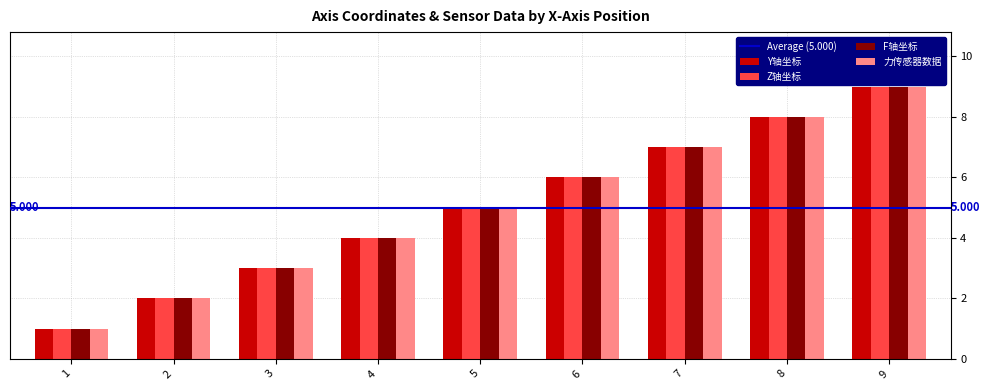

The value of 力传感器数据 at 2 is 1. True or false?

False